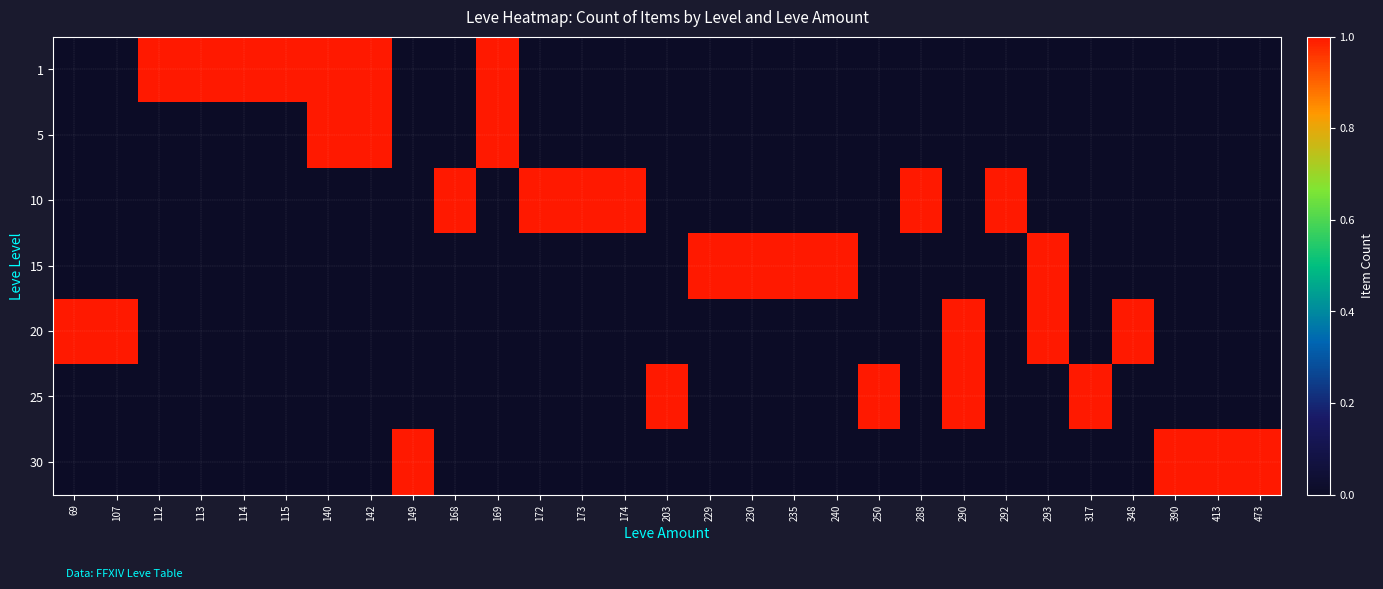

At 172, list the series in order from smallest to largest.

1, 5, 15, 20, 25, 30, 10